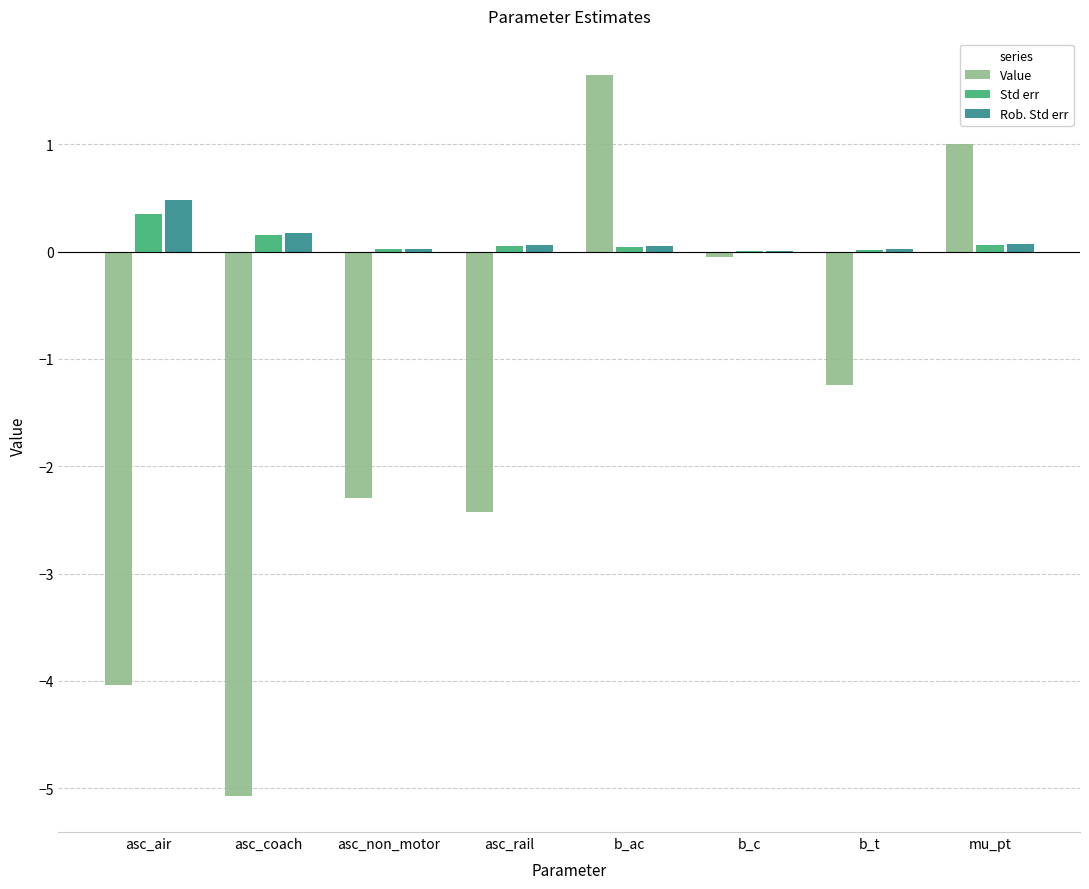

Count the number of categories in the chart.

8